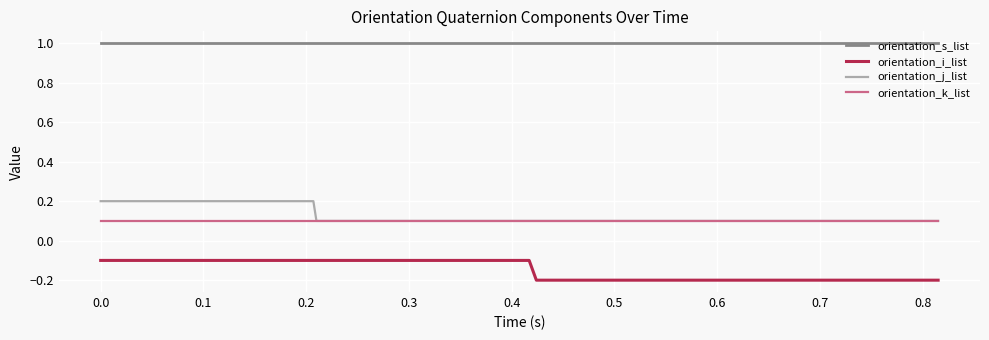

List the series in order of their peak value, lowest first.

orientation_i_list, orientation_k_list, orientation_j_list, orientation_s_list